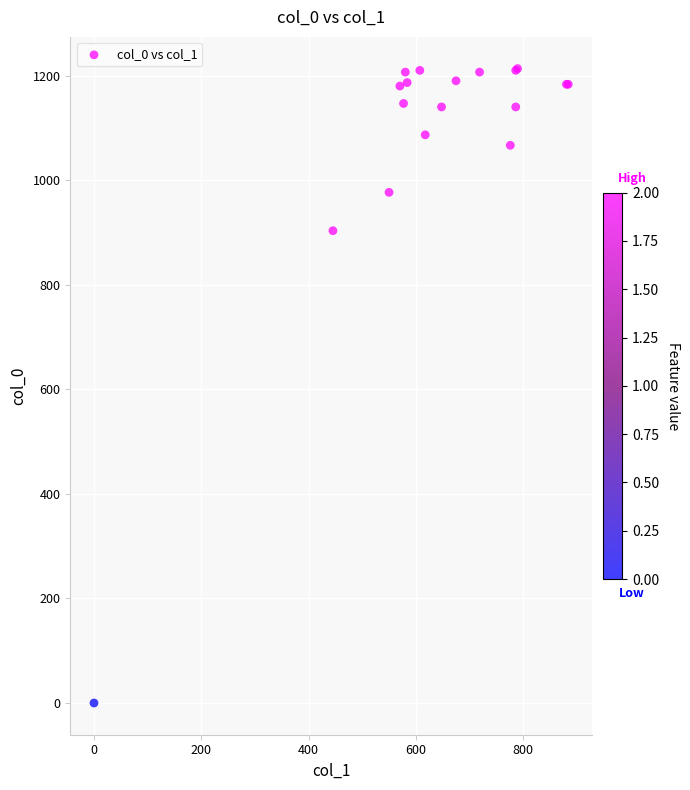

What Y value in the scatter plot is closest to 606?

903.3